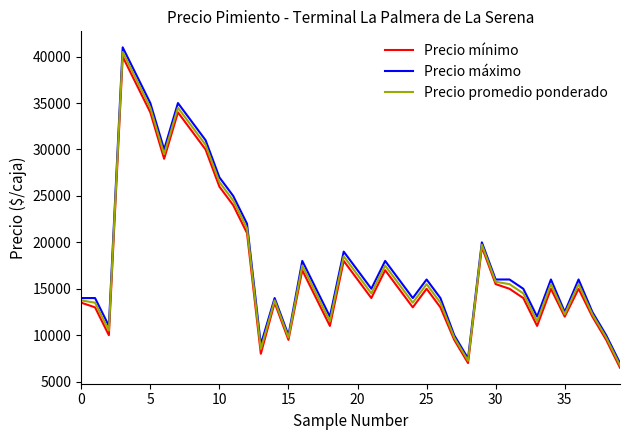

Which series has the widest spread of values?

Precio máximo